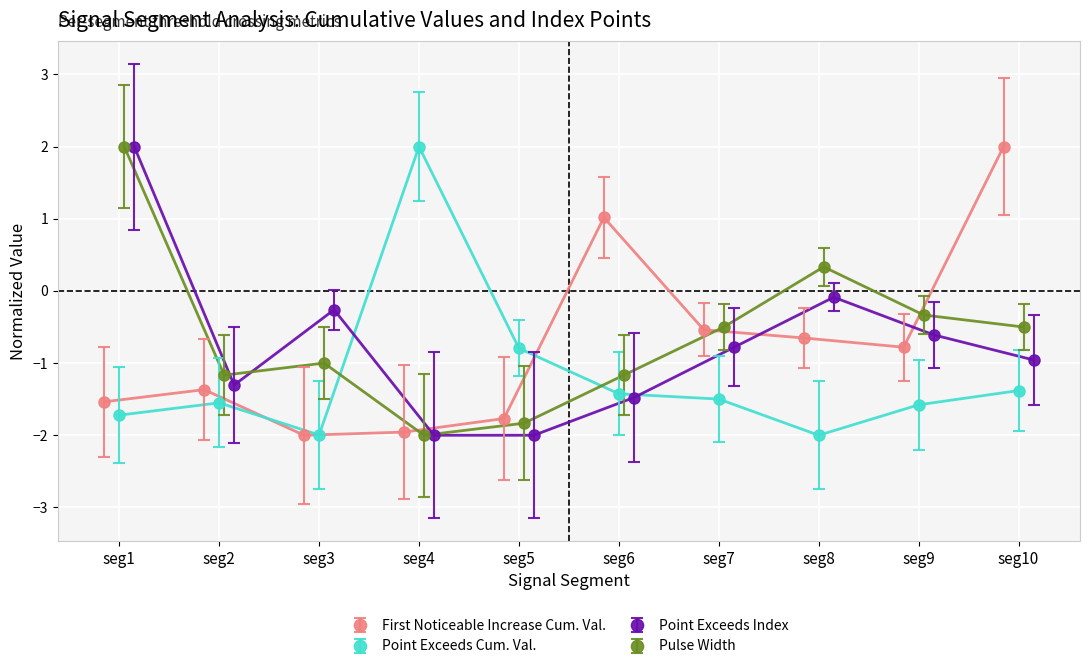

What is the value of the First_Noticeable_Increase_Cumulative_Value point at the 8th from the left?

-0.7